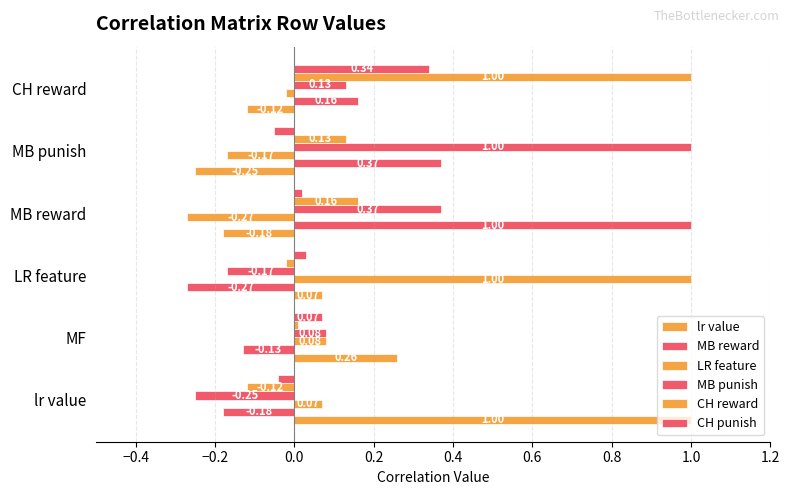

What is the average value of the LR feature series?

0.1